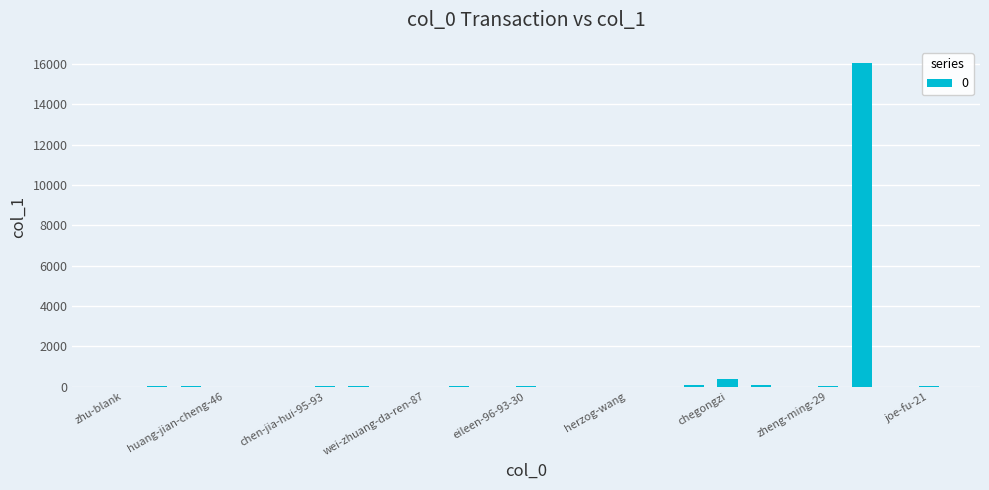

What is the sum of all values?

16868